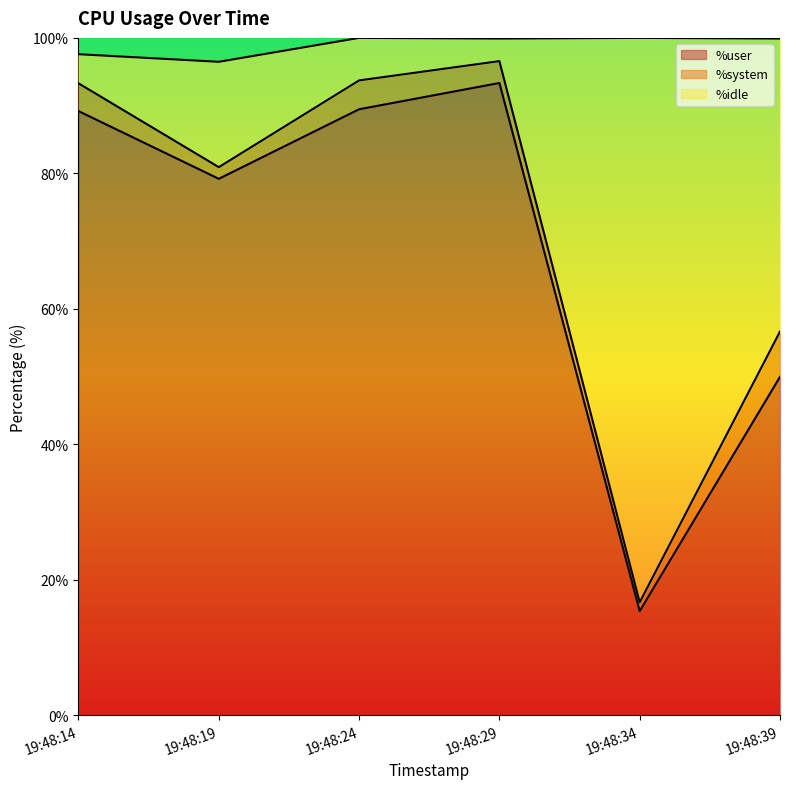

What is the sum of the %user values at 19:48:39 and 19:48:24?

139.4